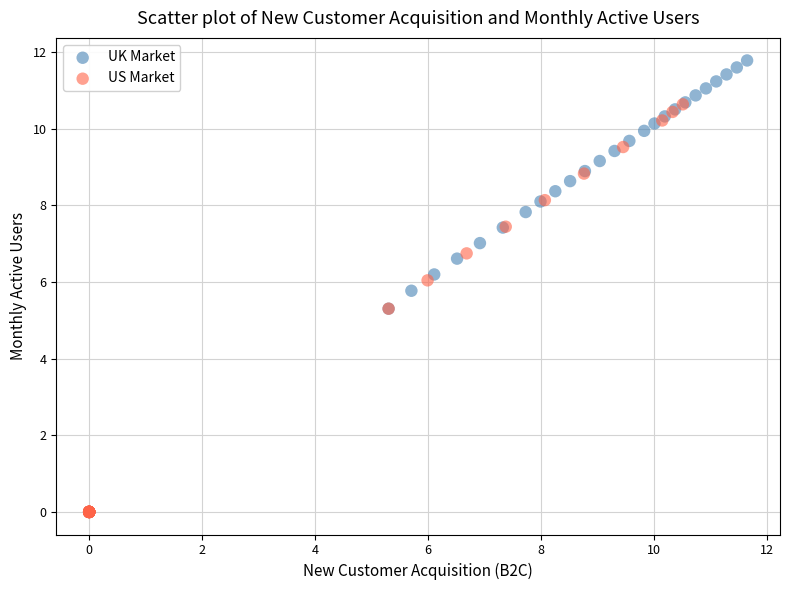

Which series has the largest Y range (max minus min)?

UK Market